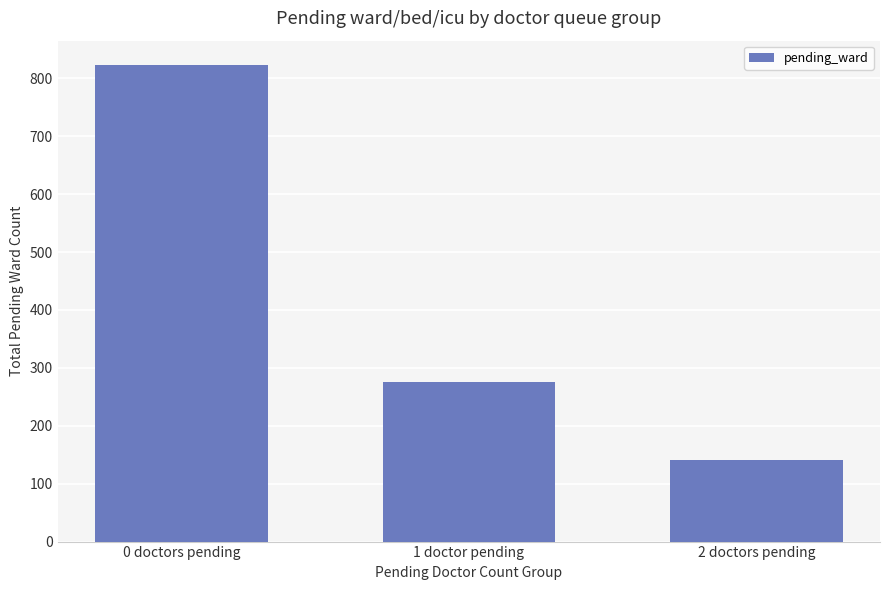

Which label corresponds to the largest value in the chart?

0 doctors pending